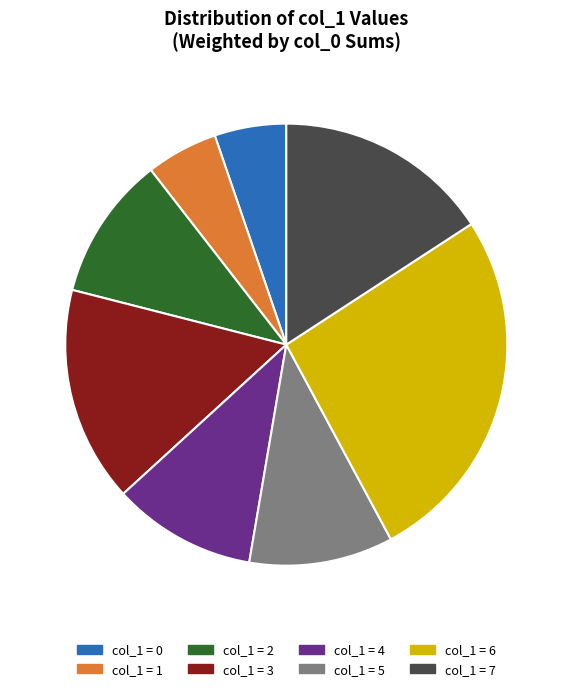

Do col_1 = 3 and col_1 = 6 together represent more than half of the pie?

No